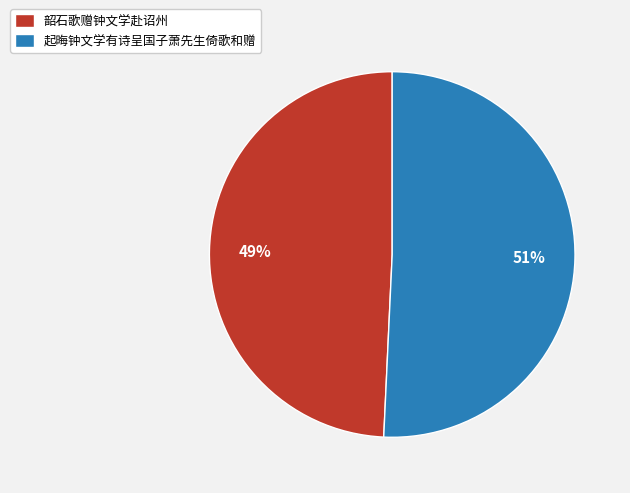

What is the smallest slice in the pie chart?

韶石歌赠钟文学赴诏州